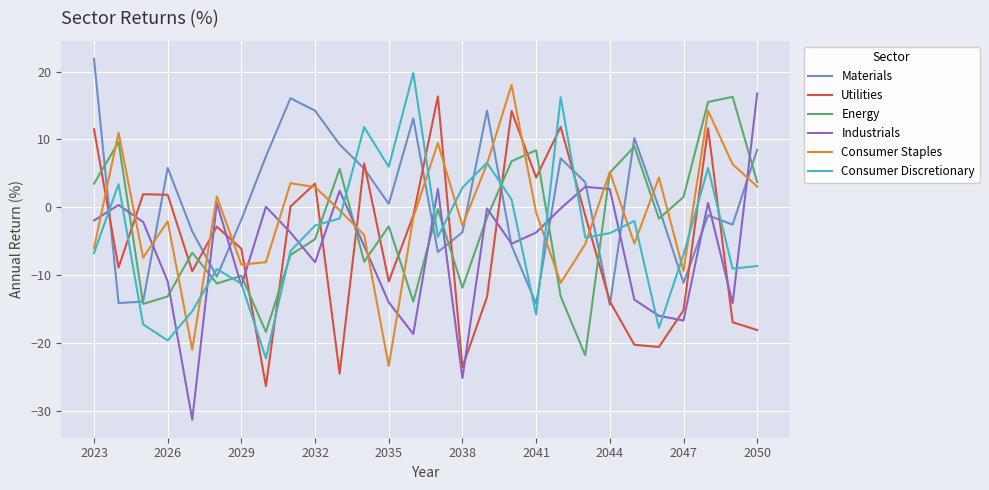

Which series has the largest total across all categories?

Materials